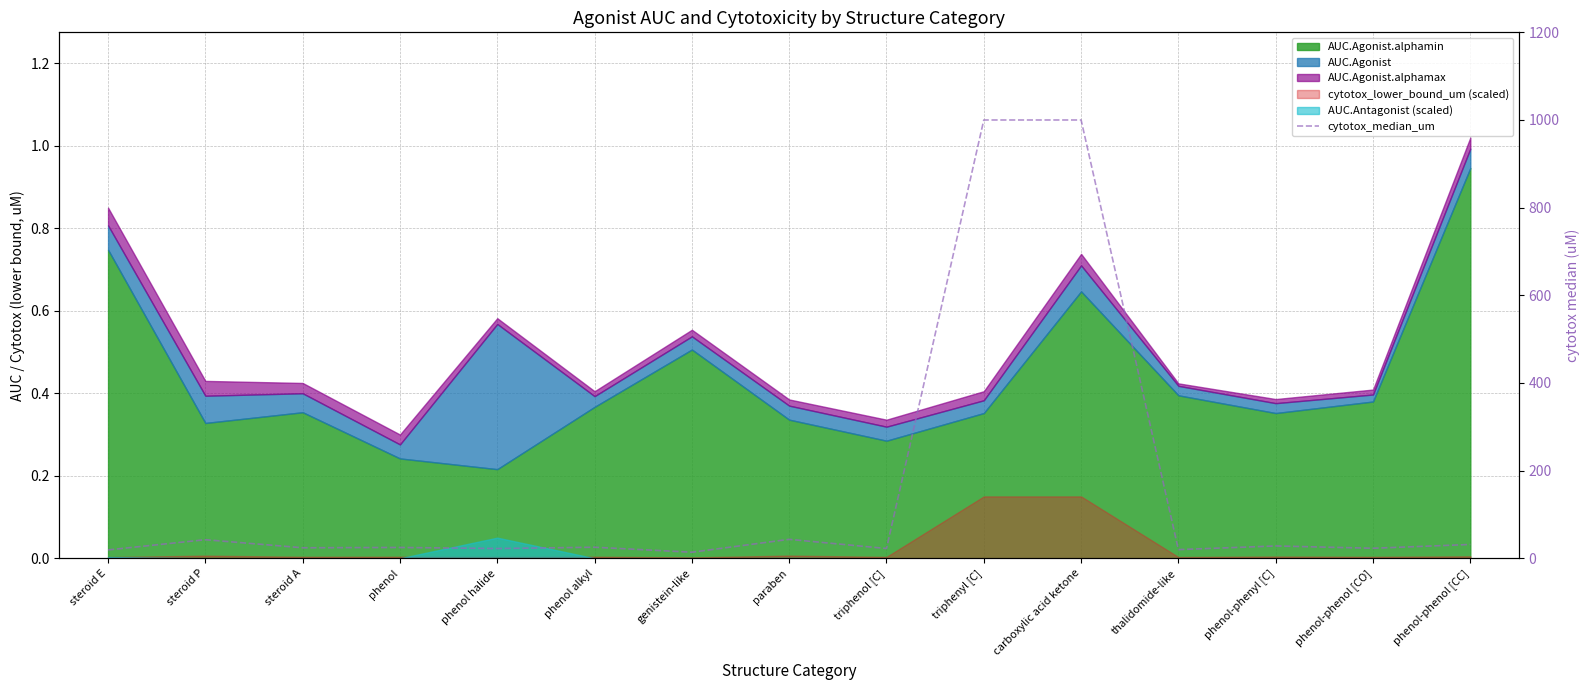

How many lines are shown in the chart?

1